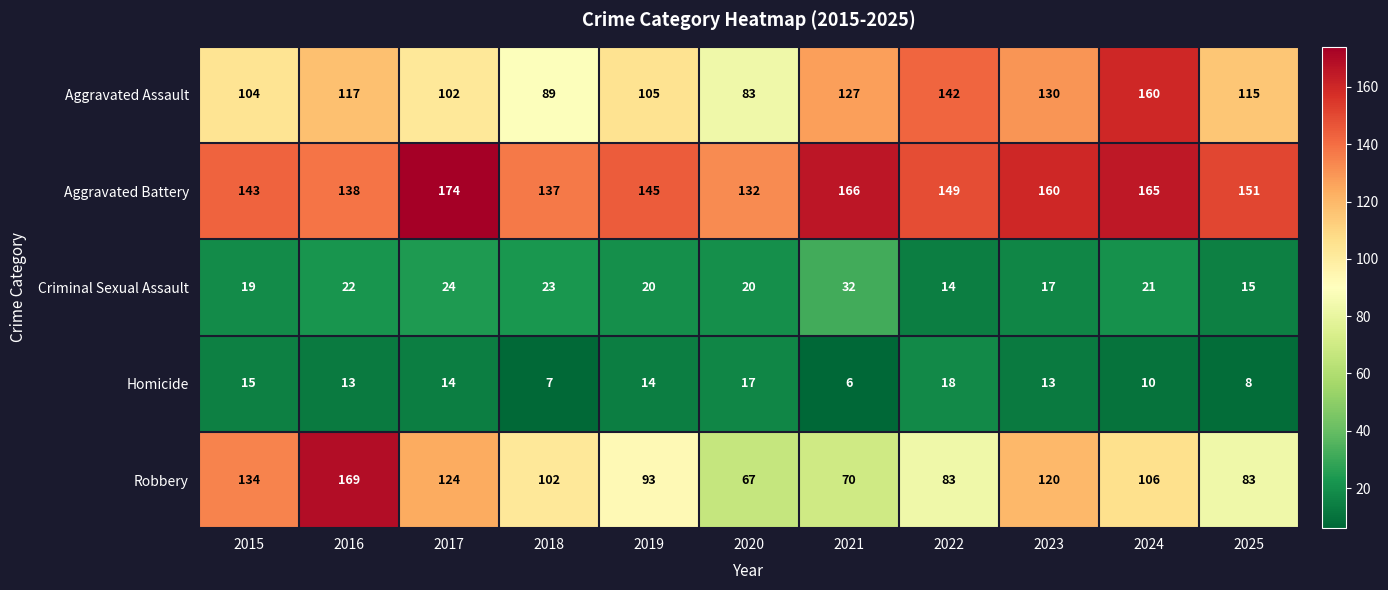

How many distinct data groups are displayed?

5